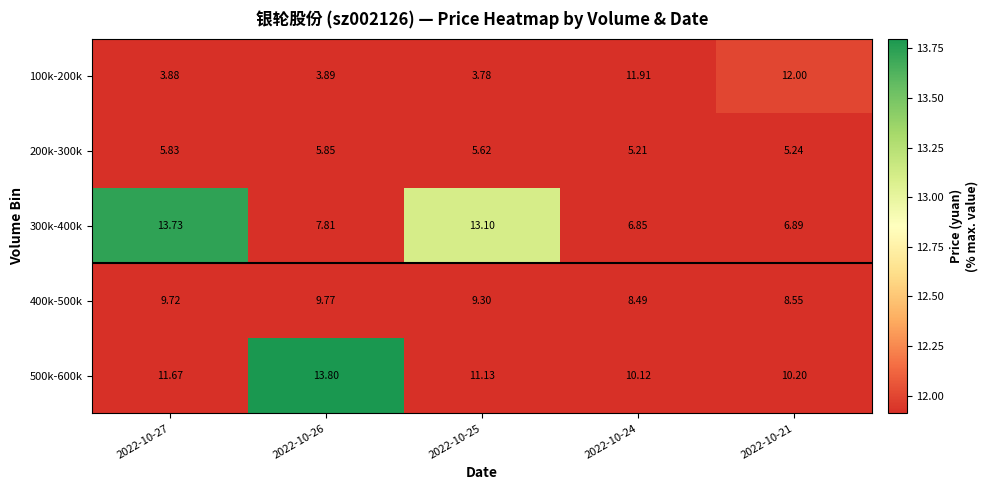

Between 2022-10-27 and 2022-10-21, which series saw the biggest shift?

100k-200k